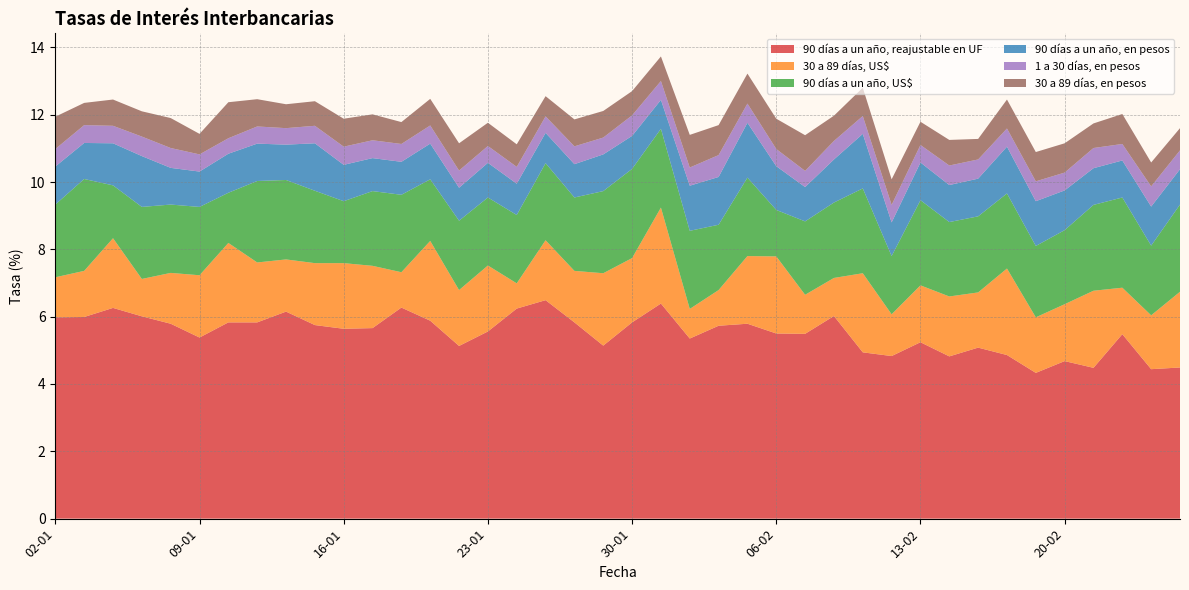

Reading right to left, list all the values displayed in this chart.

90 días a un año, reajustable en UF: 4.5	4.4	5.5	4.5	4.7	4.3	4.9	5.1	4.8	5.2	4.8	4.9	6.0	5.5	5.5	5.8	5.7	5.3	6.4	5.8	5.1	5.8	6.5	6.2	5.6	5.1	5.9	6.3	5.7	5.6	5.8	6.2	5.8	5.8	5.4	5.8	6.0	6.3	6.0	6.0
30 a 89 días, US$: 2.2	1.6	1.4	2.3	1.7	1.6	2.6	1.6	1.8	1.7	1.2	2.4	1.1	1.2	2.3	2.0	1.1	0.9	2.9	1.9	2.1	1.5	1.8	0.8	2.0	1.7	2.4	1.1	1.9	1.9	1.8	1.6	1.8	2.4	1.9	1.5	1.1	2.1	1.4	1.2
90 días a un año, US$: 2.6	2.1	2.7	2.5	2.2	2.1	2.2	2.3	2.2	2.5	1.7	2.5	2.2	2.2	1.4	2.3	1.9	2.3	2.3	2.6	2.4	2.2	2.3	2.0	2.0	2.1	1.8	2.3	2.2	1.8	2.1	2.4	2.4	1.5	2.0	2.0	2.1	1.6	2.7	2.2
90 días a un año, en pesos: 1.1	1.2	1.1	1.1	1.2	1.3	1.4	1.1	1.1	1.1	1.0	1.6	1.3	1.0	1.3	1.6	1.4	1.3	0.9	1.0	1.1	1.0	0.9	0.9	1.0	1.0	1.1	1.0	1.0	1.1	1.4	1.1	1.1	1.2	1.1	1.1	1.5	1.2	1.1	1.1
1 a 30 días, en pesos: 0.6	0.6	0.5	0.6	0.5	0.6	0.5	0.6	0.6	0.5	0.5	0.5	0.6	0.5	0.5	0.6	0.7	0.5	0.6	0.6	0.5	0.5	0.5	0.5	0.5	0.5	0.5	0.5	0.5	0.5	0.5	0.5	0.5	0.5	0.5	0.6	0.6	0.5	0.5	0.5
30 a 89 días, en pesos: 0.7	0.7	0.9	0.7	0.9	0.9	0.9	0.6	0.8	0.7	0.8	0.8	0.8	1.1	0.9	0.9	0.9	1.0	0.7	0.7	0.8	0.8	0.6	0.7	0.7	0.8	0.8	0.7	0.8	0.8	0.7	0.7	0.8	1.1	0.6	0.9	0.8	0.8	0.7	1.0